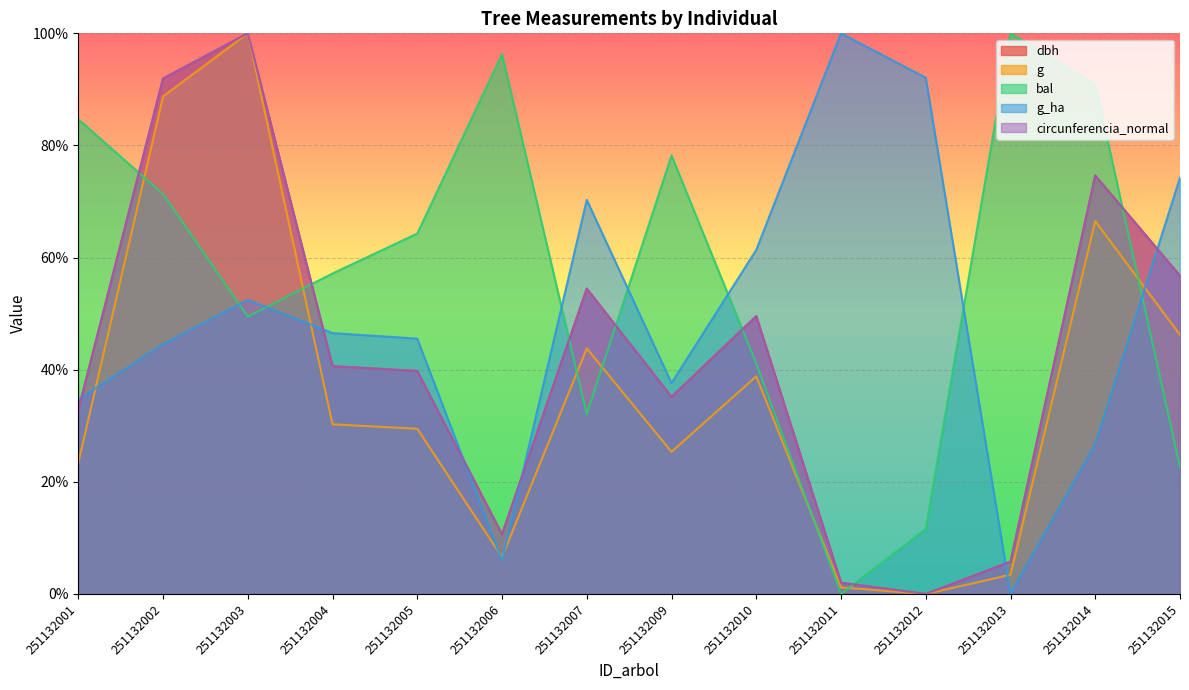

Where is g_ha nearest to the value 50?

251132003